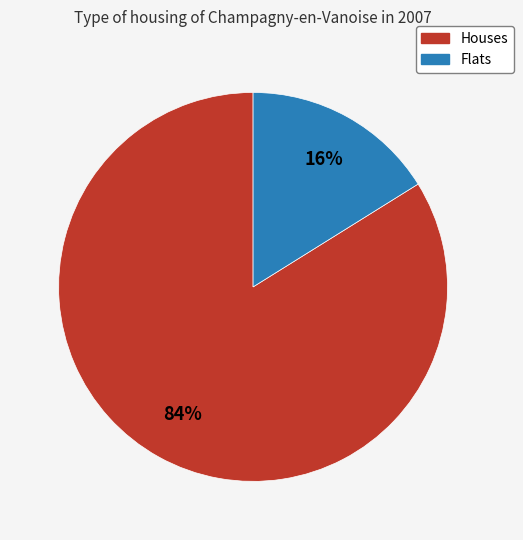

Is there any slice that represents more than half of the pie?

Yes